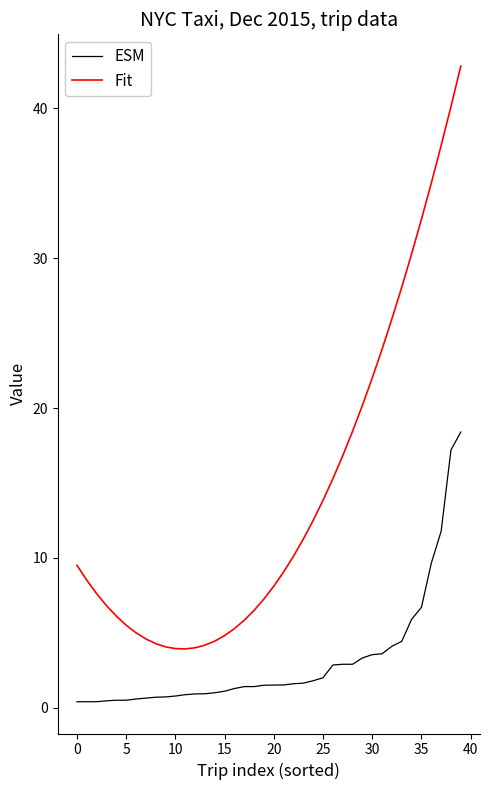

What is the difference between the maximum and minimum values in the Fit series?

38.9